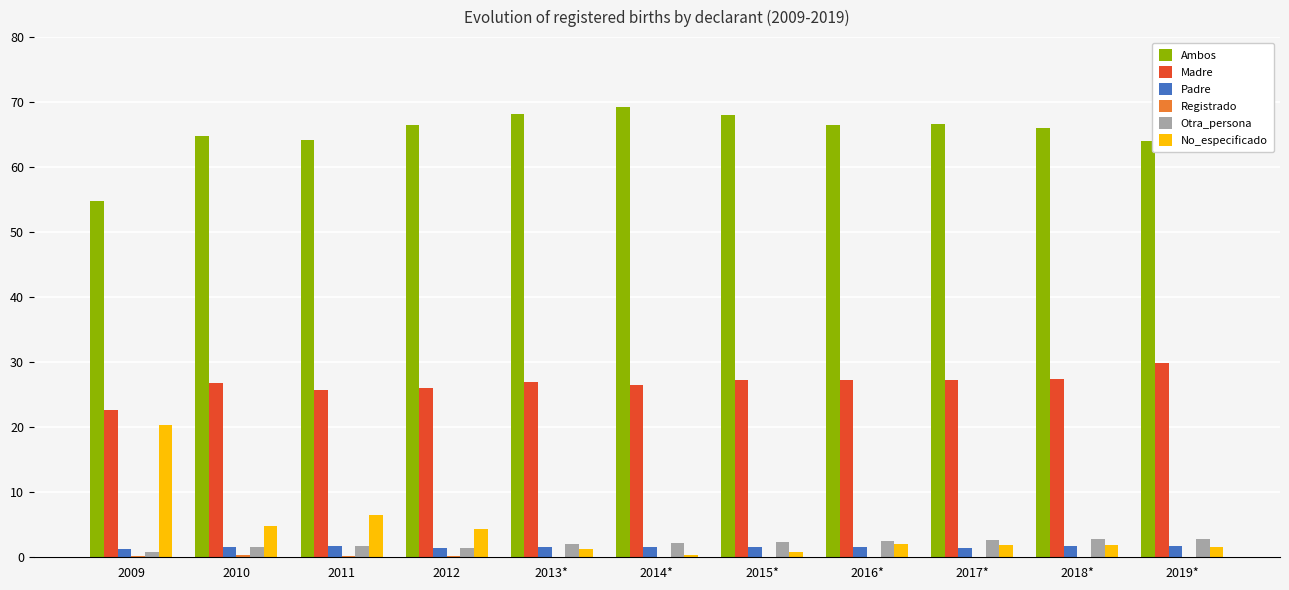

How many groups of bars are there?

11